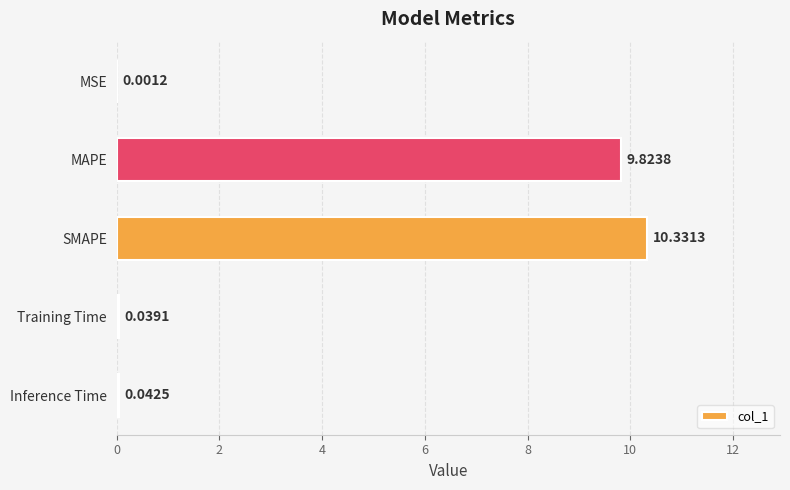

At which label is the value closest to 5?

MAPE